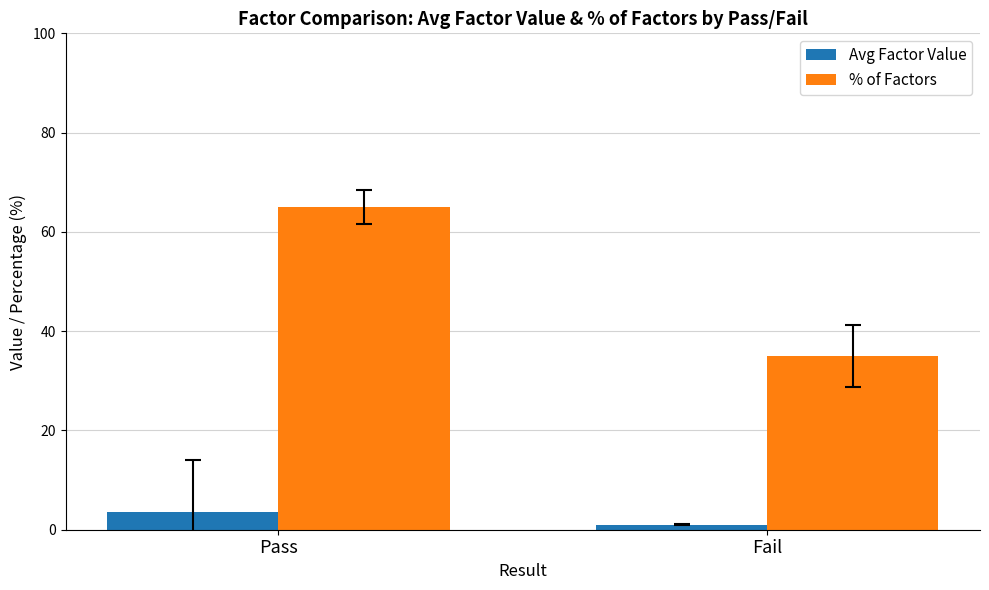

What is the label of the 2nd bar from the left?

Fail